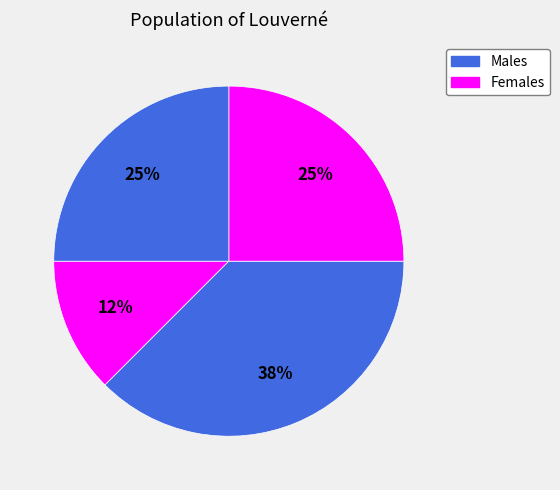

Count the number of slices in the pie.

4